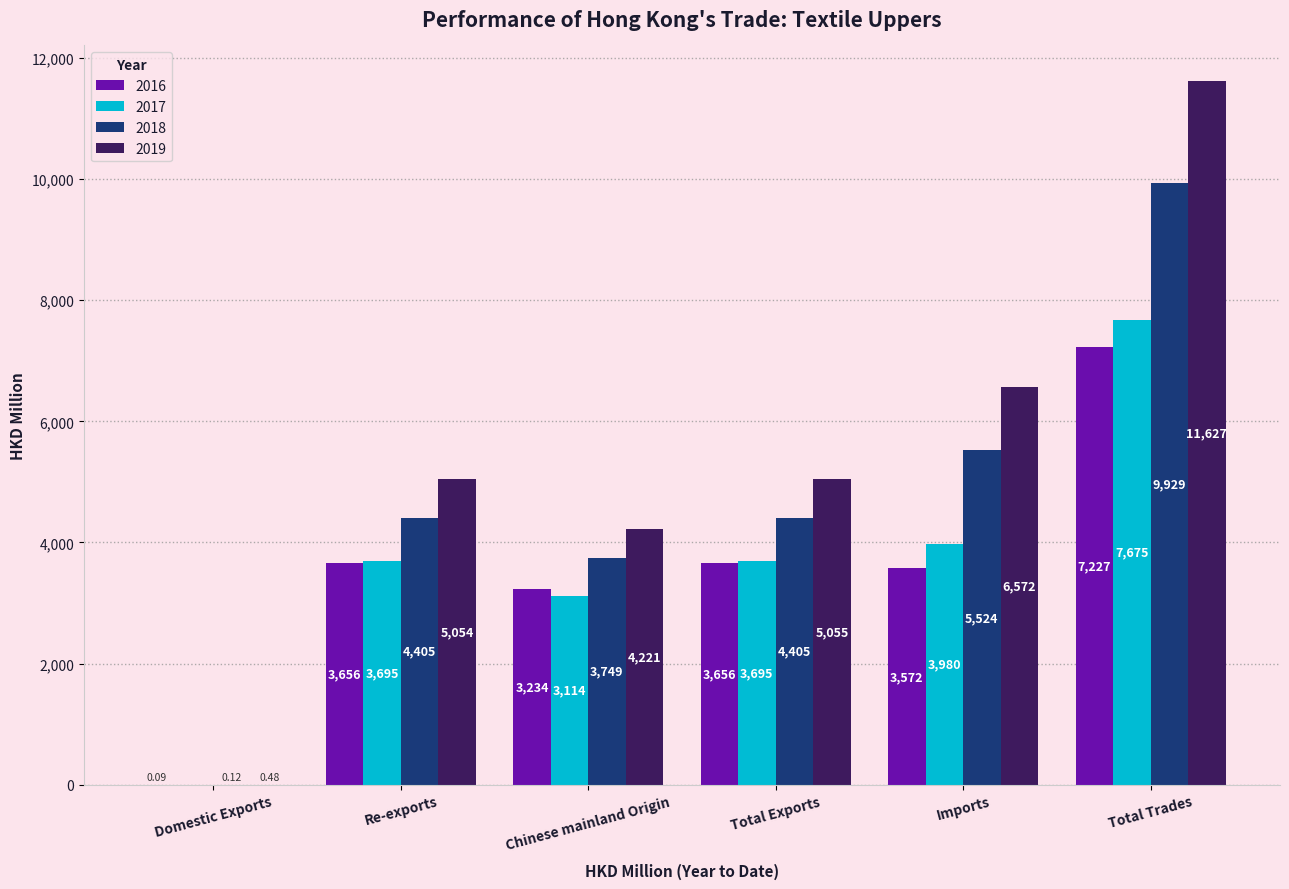

Where is 2019 nearest to the value 5813?

Total Exports